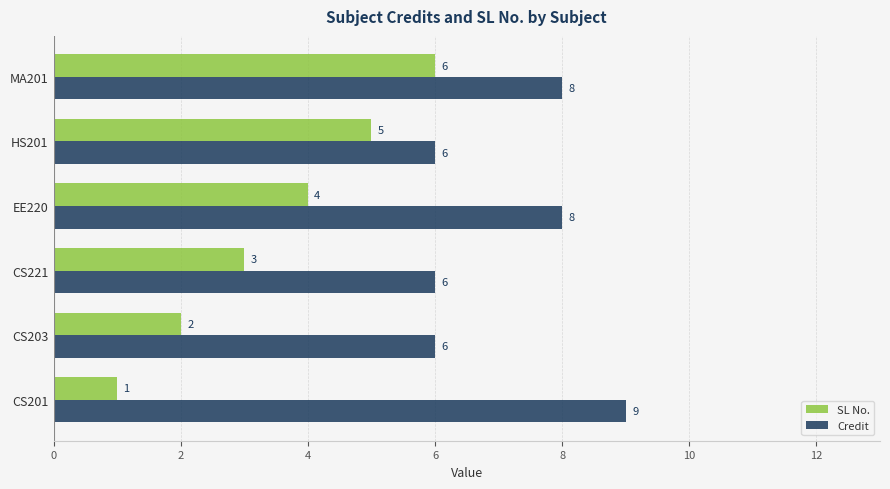

Between HS201 and MA201, which series saw the biggest shift?

Credit